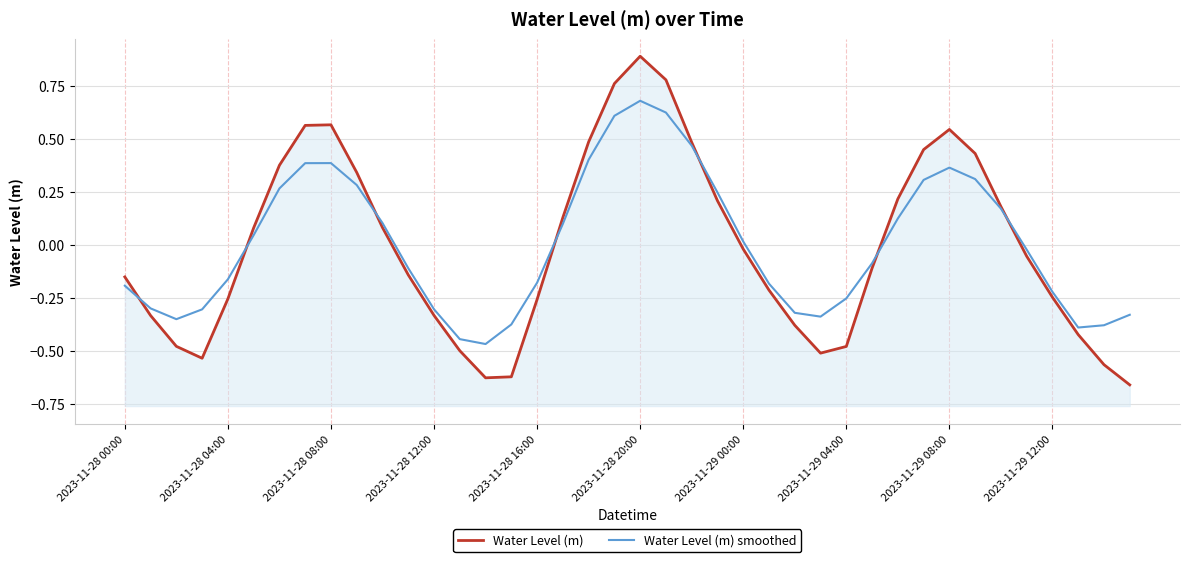

What is the difference between the Water Level (m) values at 22 and 19?

0.3